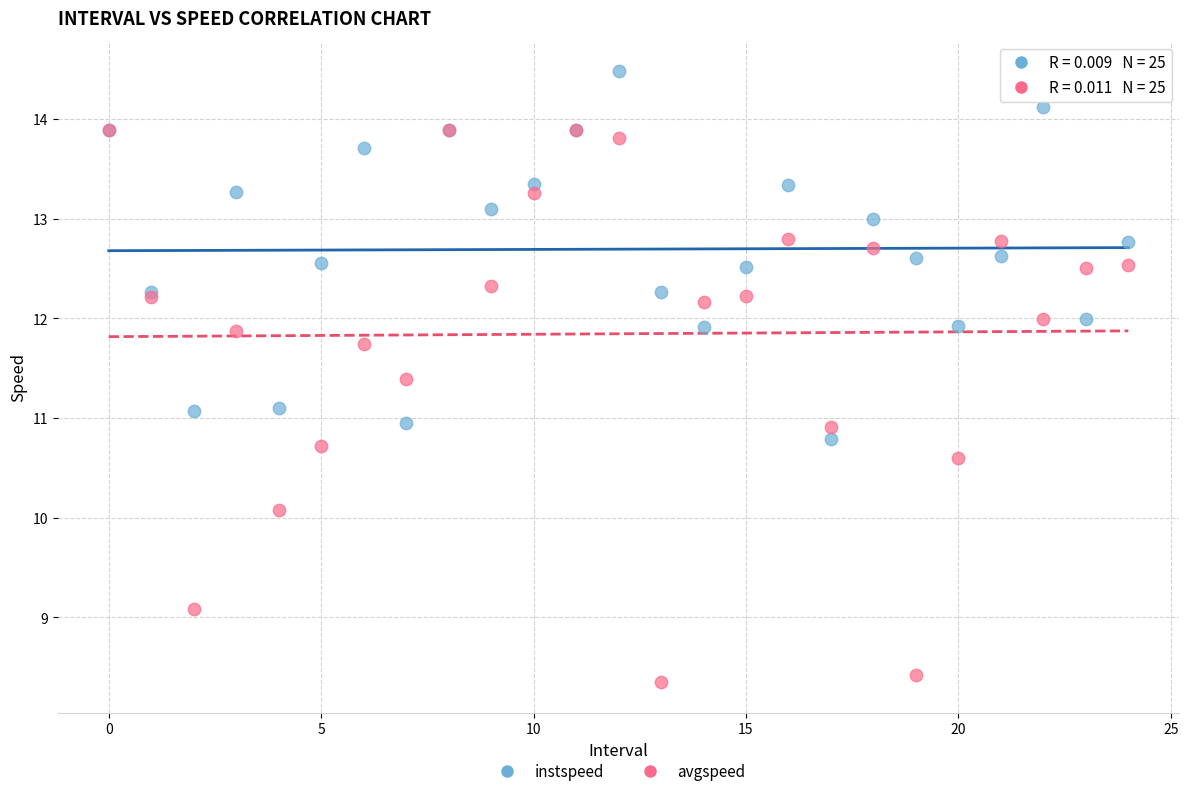

What are all the series names shown in the legend?

instspeed, avgspeed